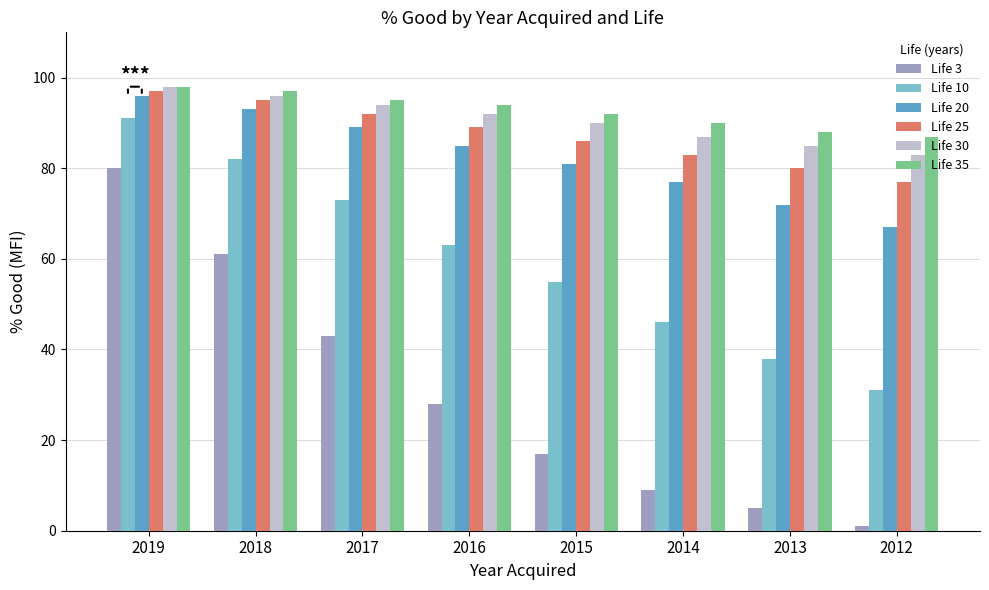

What is the sum of all Life 3 values?

244